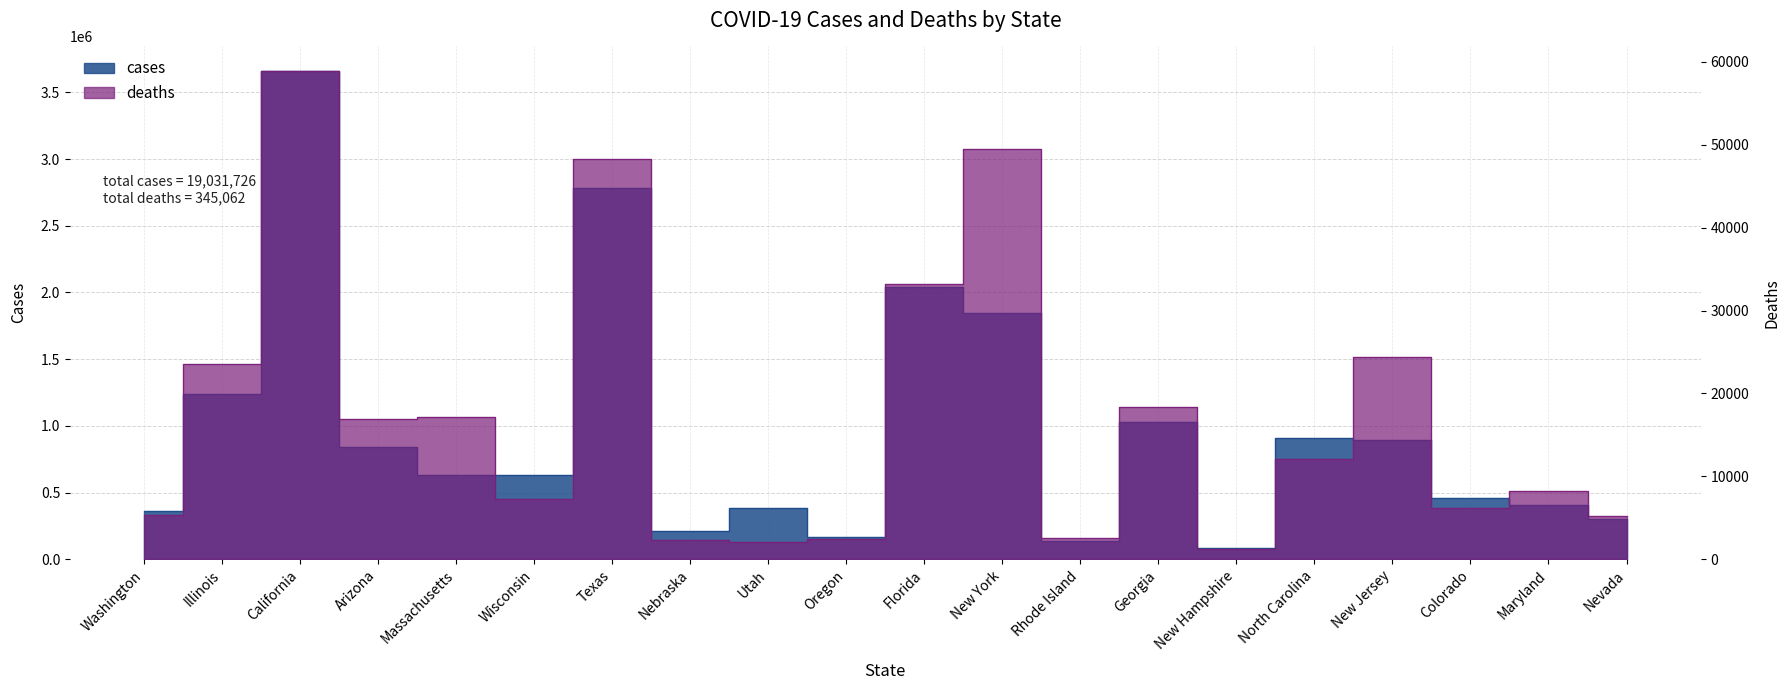

Read the deaths value at North Carolina, to the nearest 10.

12050